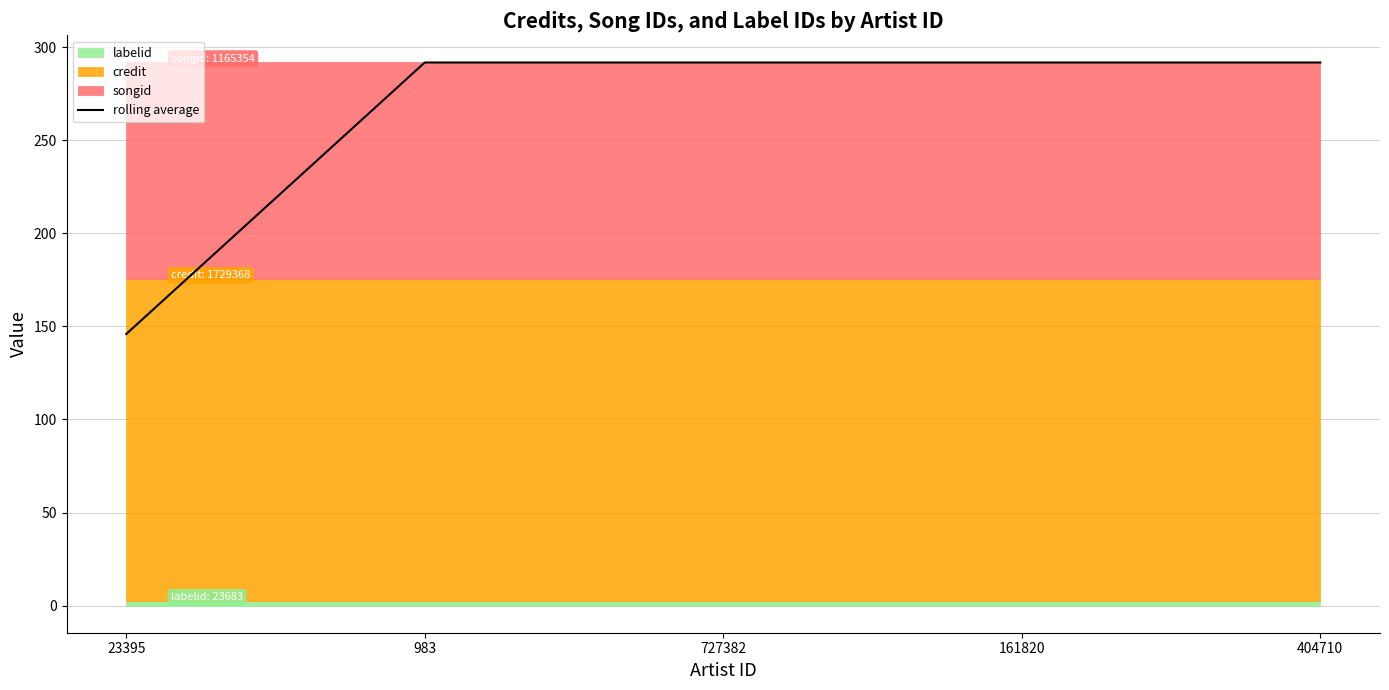

What is the label of the 3rd point from the left?

727382